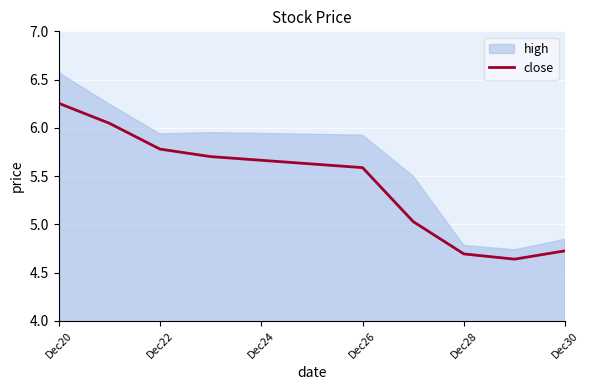

Is it true that close equals 5.6 at Dec26?

True